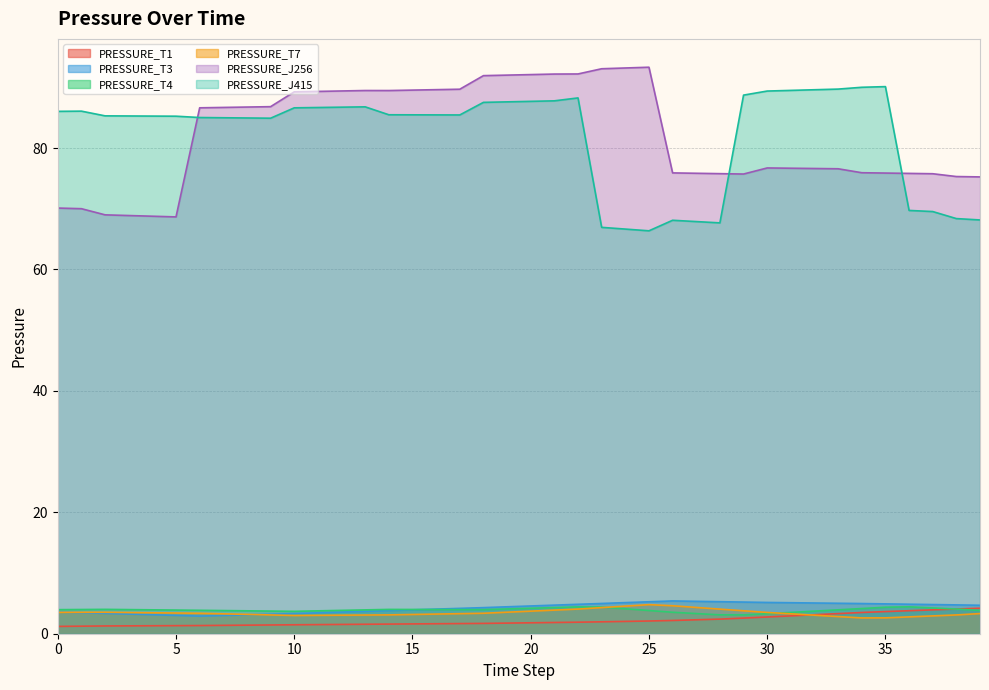

In PRESSURE_J256, how many points are higher than both neighbors (excluding endpoints)?

3